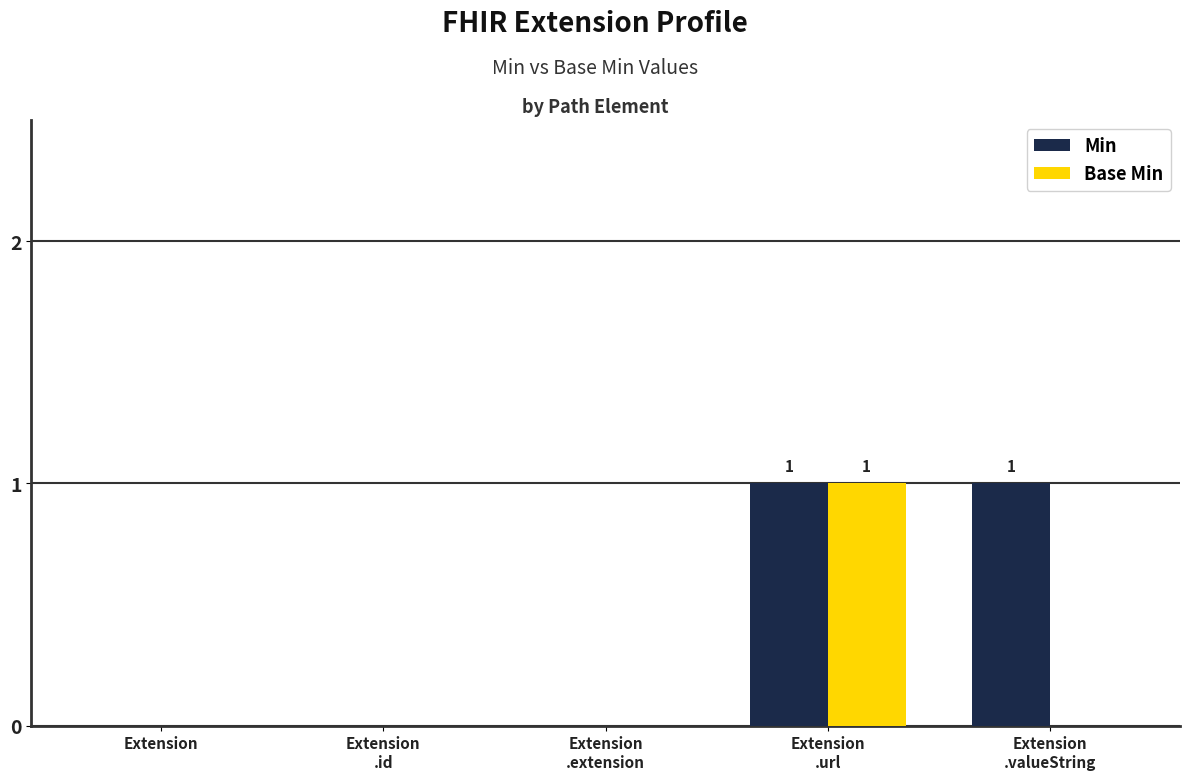

Reading left to right, transcribe all the data shown in this chart.

Min: Extension=0	Extension
.id=0	Extension
.extension=0	Extension
.url=1	Extension
.valueString=1
Base Min: Extension=0	Extension
.id=0	Extension
.extension=0	Extension
.url=1	Extension
.valueString=0